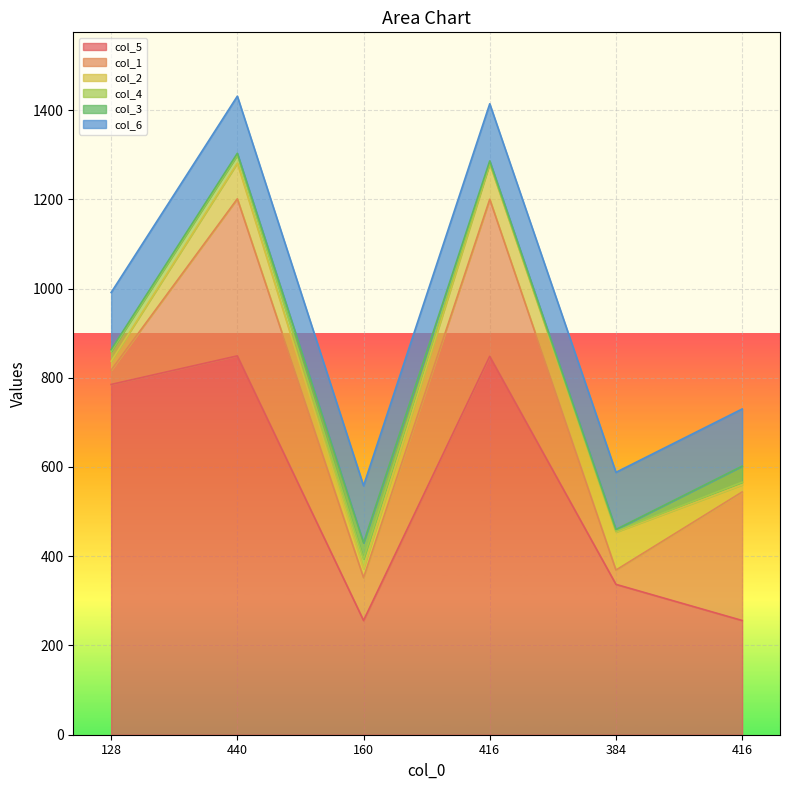

Between 160 and 384, which is larger?

384